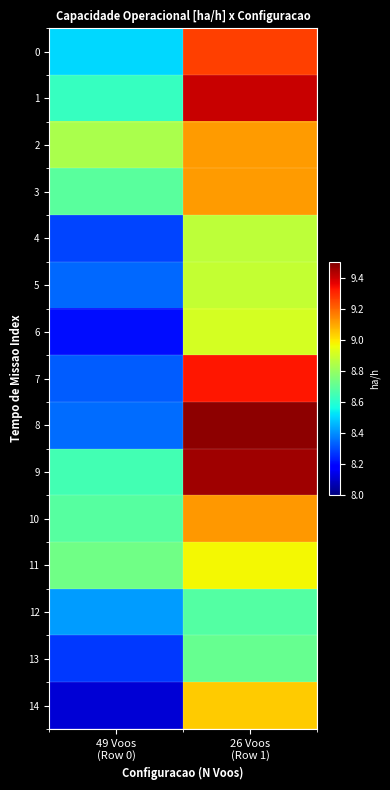

Count the number of categories in the chart.

2